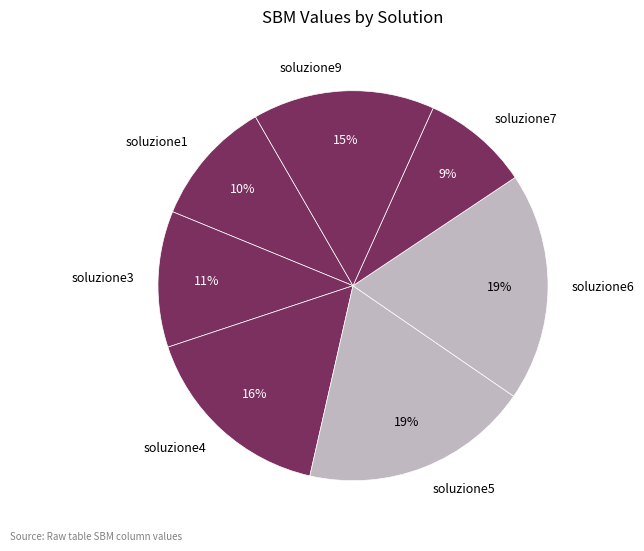

To the nearest percent, what is the combined percentage of soluzione5 and soluzione3?

30%